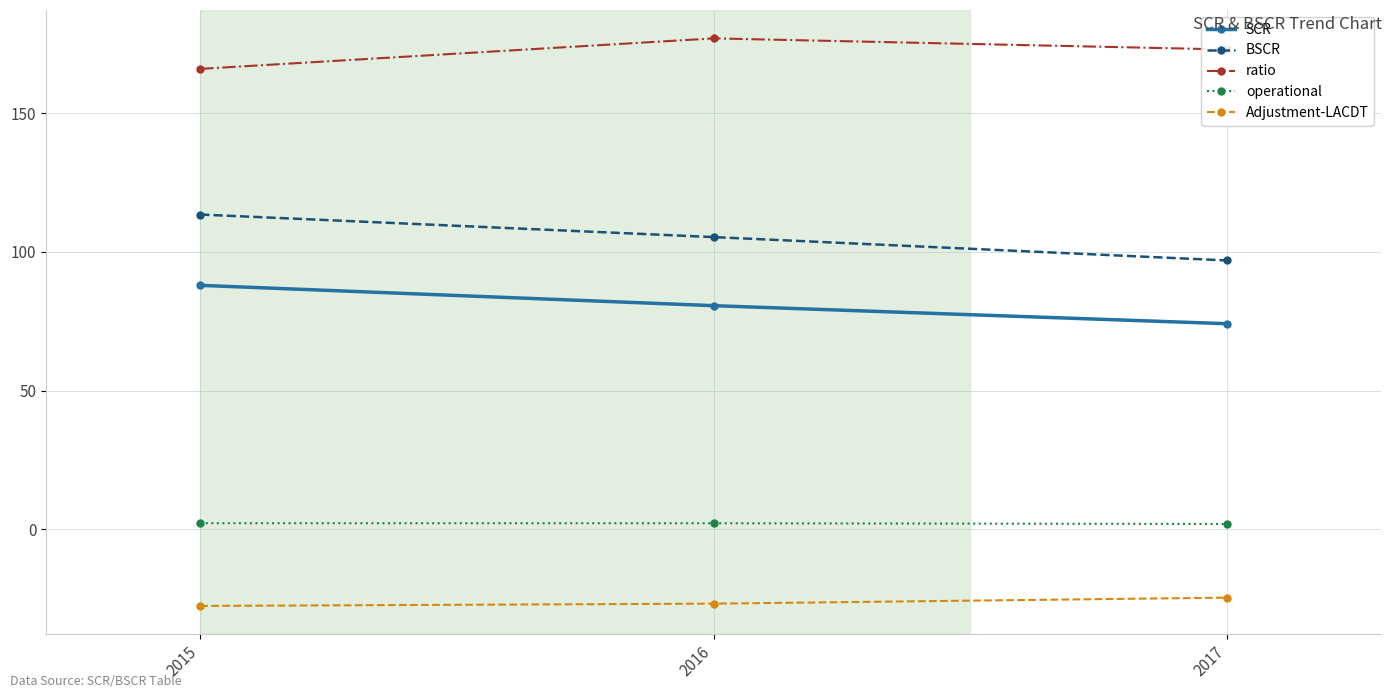

What is the total value across all series at 2016?

338.2